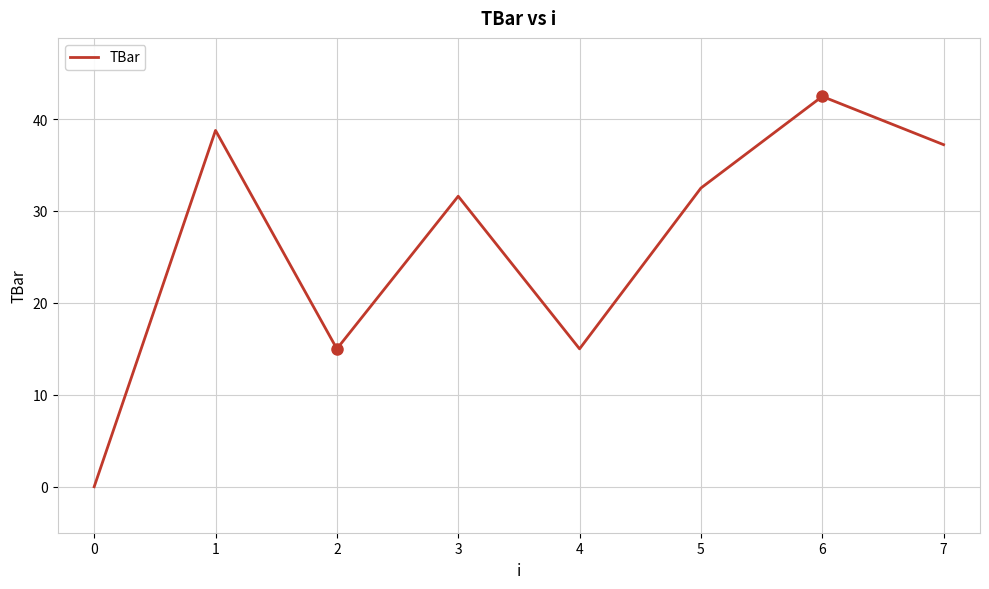

What is the change in value from 0 to 4?

+15.0